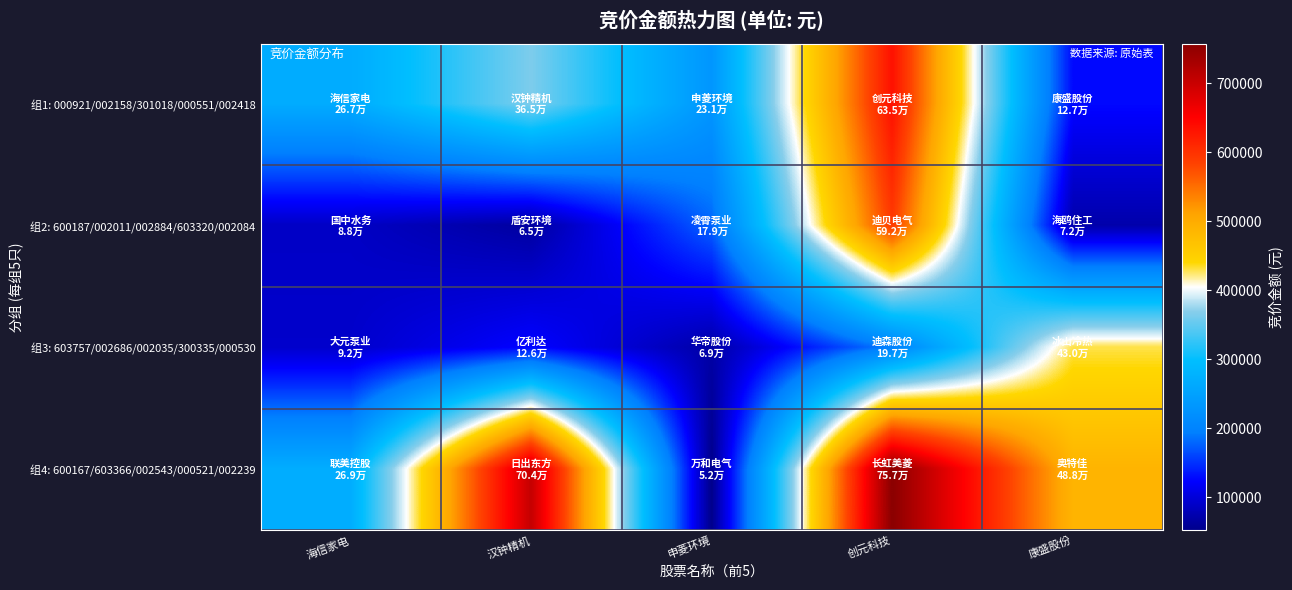

What is the difference between the highest and lowest values at 创元科技?

560390